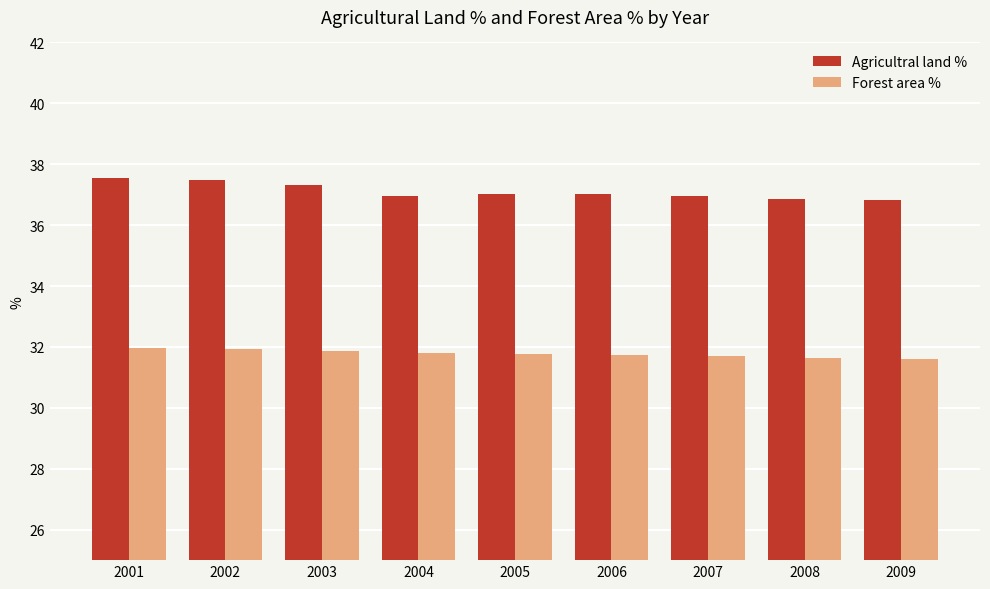

What is the average value of the Agricultral land % series?

37.1